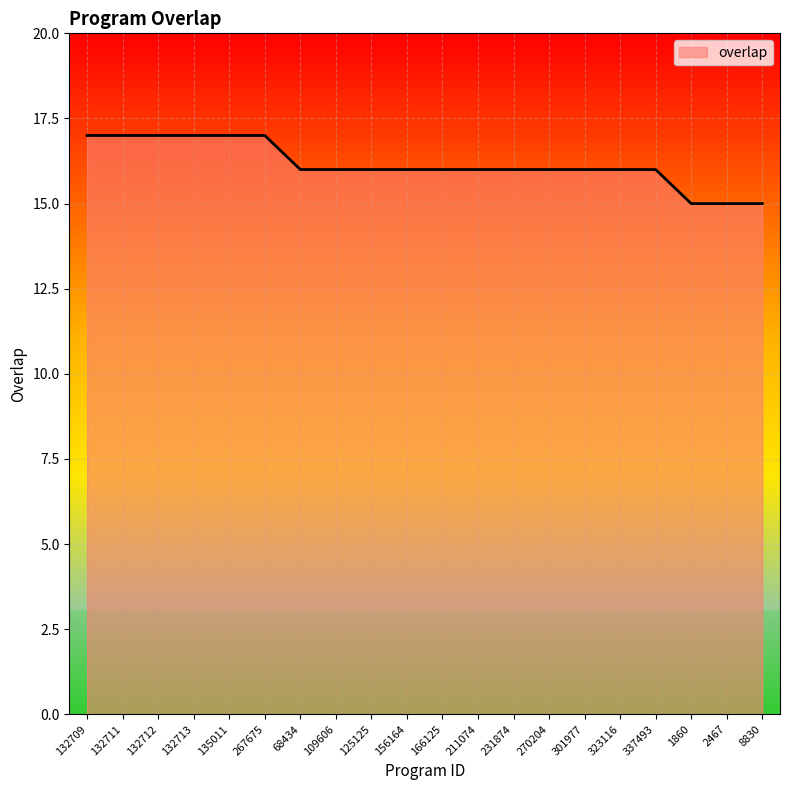

What position from the right is 109606?

13